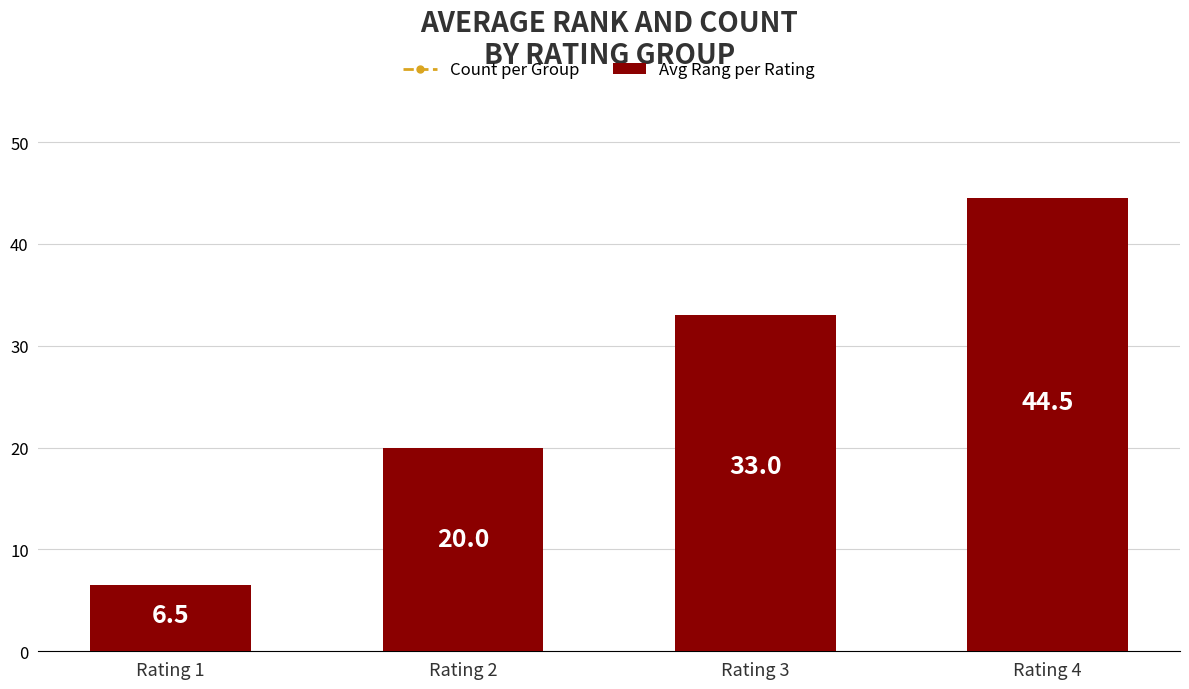

How many distinct data groups are displayed?

1